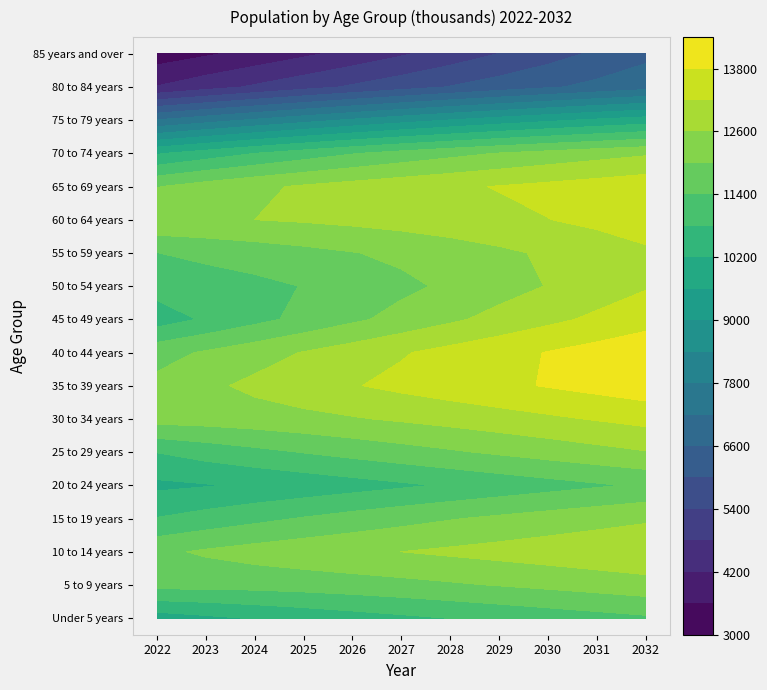

What is the maximum value for 85 years and over?

6445